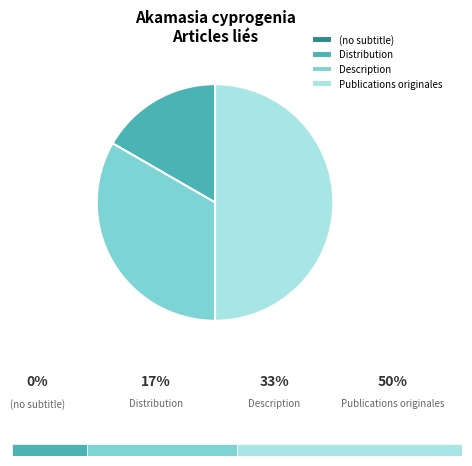

Is there any slice that represents more than half of the pie?

No